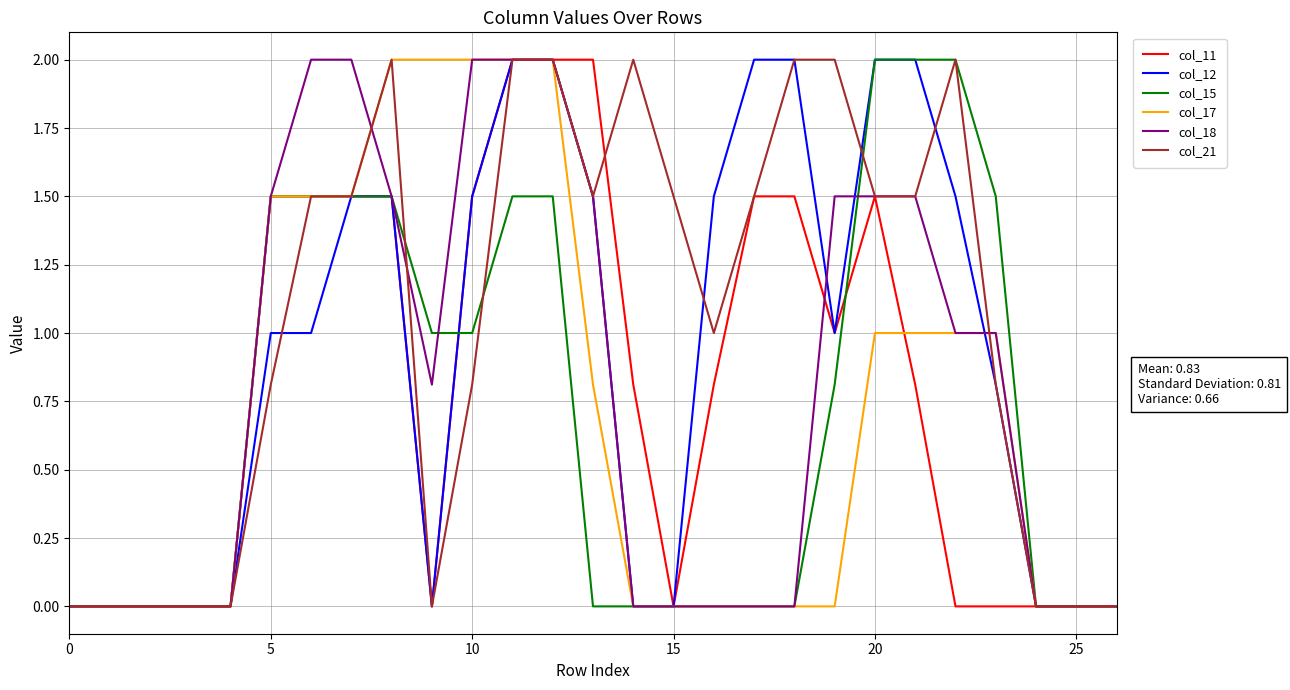

Which series has the largest total across all categories?

col_21